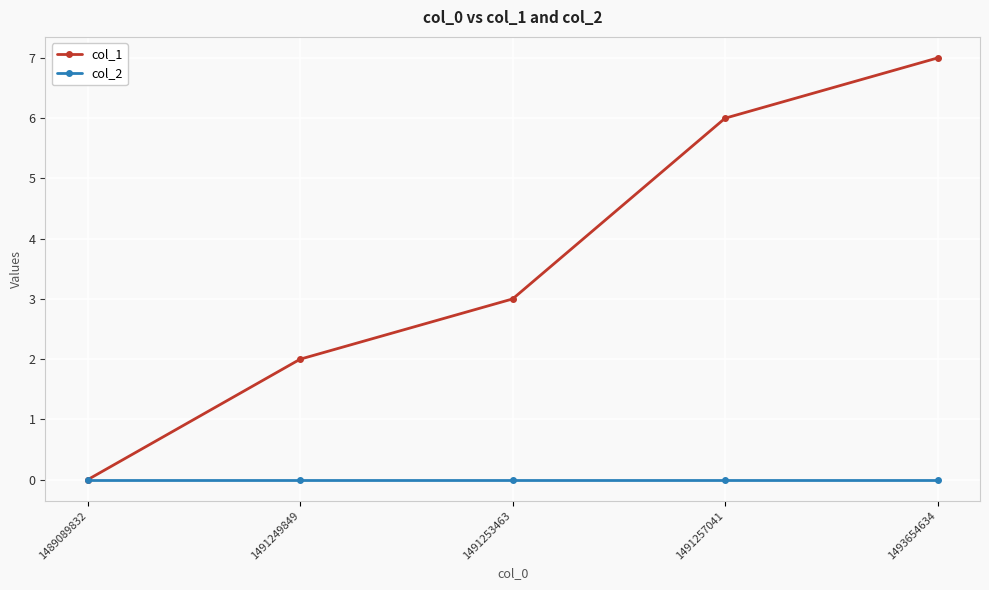

The col_2 series shows 0 at 1489089832. True or false?

True